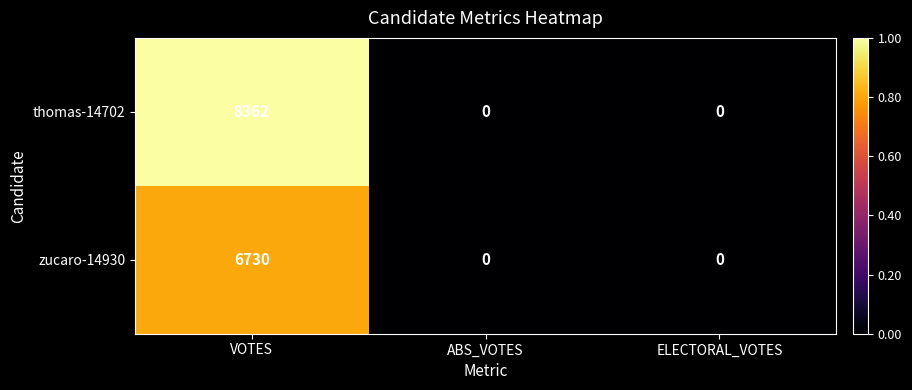

Reading left to right, extract all data points from this chart.

thomas-14702: 8362	0	0
zucaro-14930: 6730	0	0